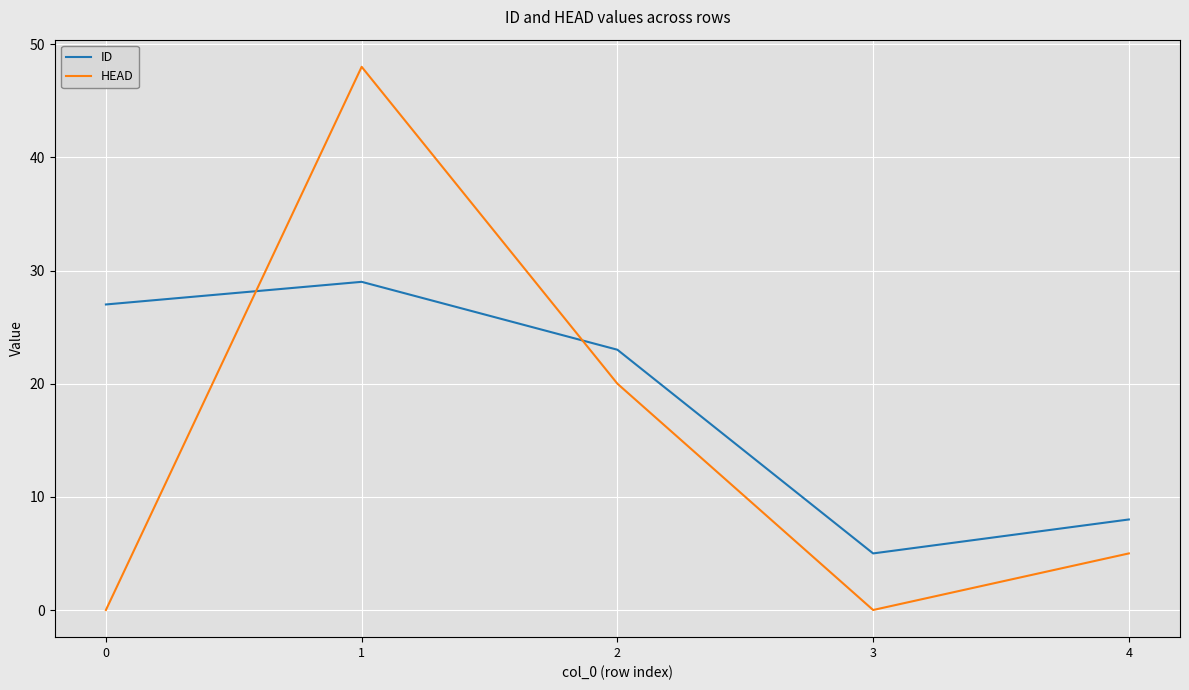

Reading right to left, transcribe all the data shown in this chart.

ID: 4=8	3=5	2=23	1=29	0=27
HEAD: 4=5	3=0	2=20	1=48	0=0